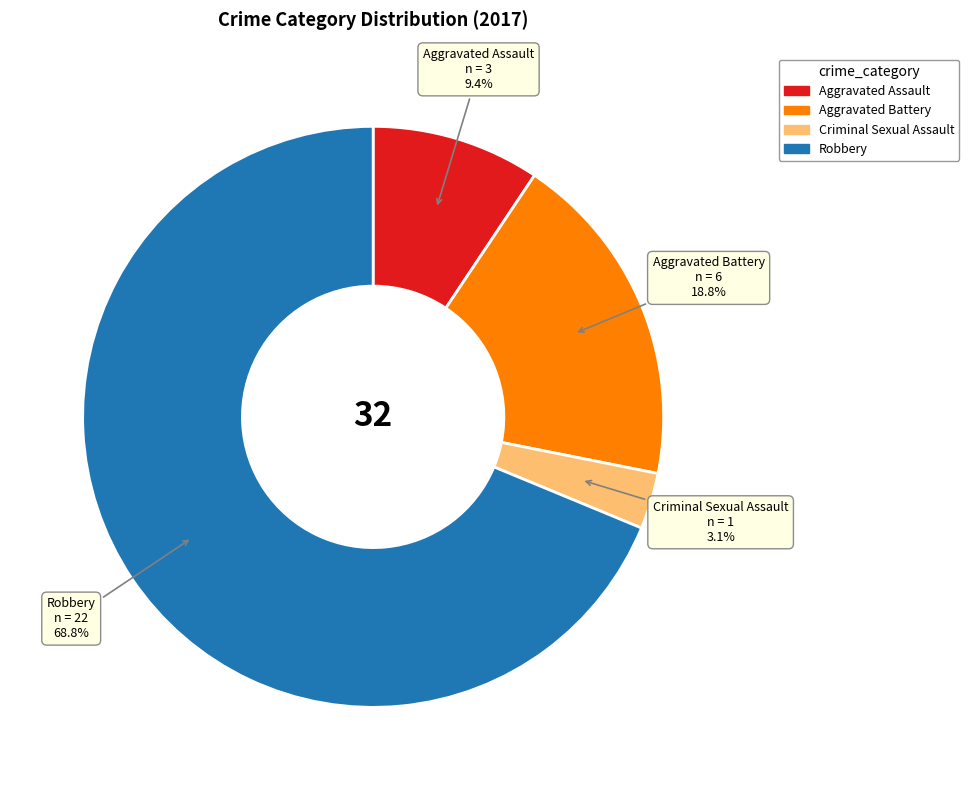

Approximately how many times larger is the value at Aggravated Battery compared to Robbery?

0.3